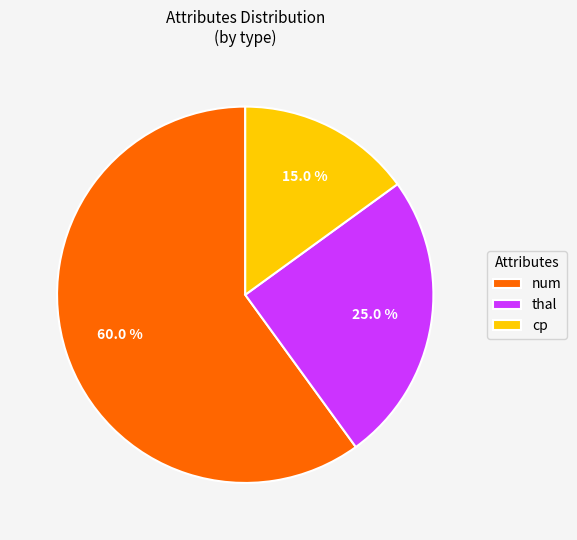

How many slices are in this pie chart?

3